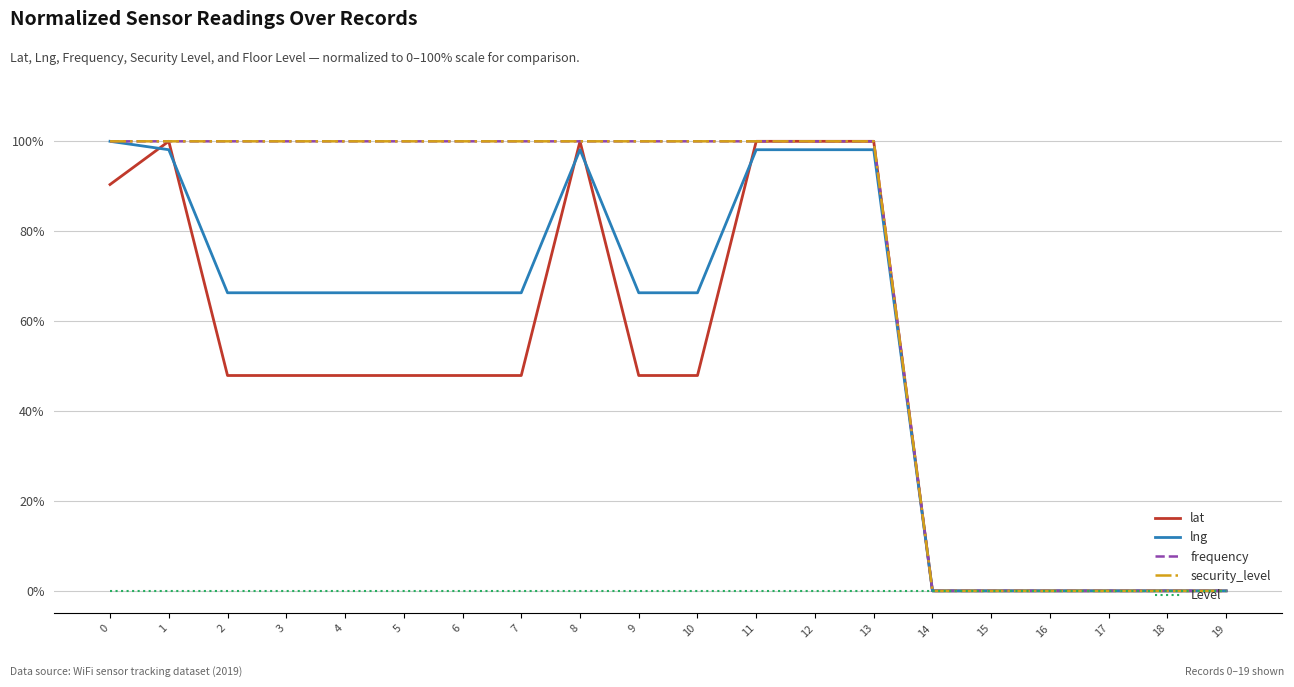

How many lines are shown in the chart?

5